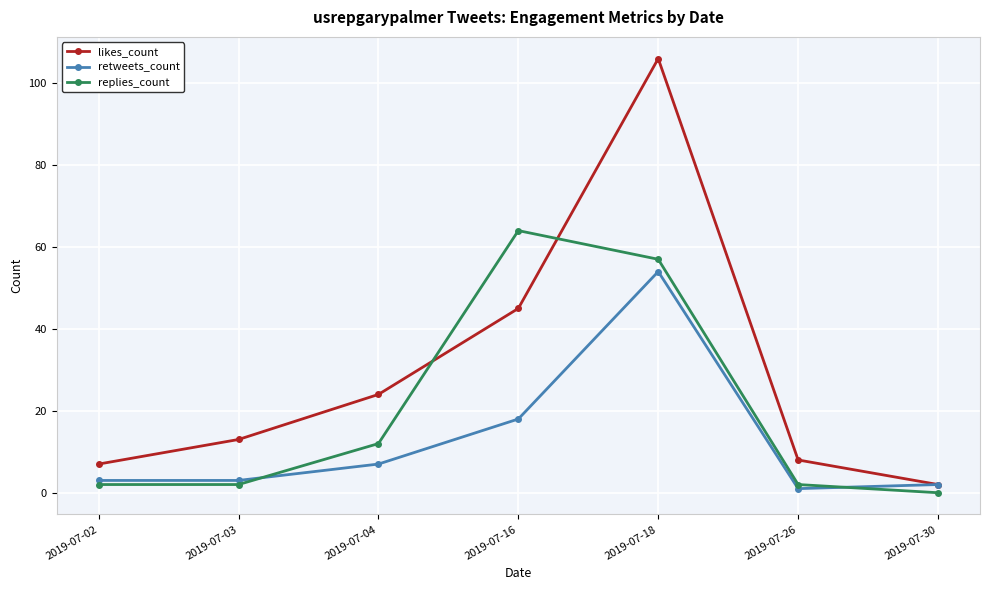

Reading left to right, list all the values displayed in this chart.

likes_count: 2019-07-02=7	2019-07-03=13	2019-07-04=24	2019-07-16=45	2019-07-18=106	2019-07-26=8	2019-07-30=2
retweets_count: 2019-07-02=3	2019-07-03=3	2019-07-04=7	2019-07-16=18	2019-07-18=54	2019-07-26=1	2019-07-30=2
replies_count: 2019-07-02=2	2019-07-03=2	2019-07-04=12	2019-07-16=64	2019-07-18=57	2019-07-26=2	2019-07-30=0